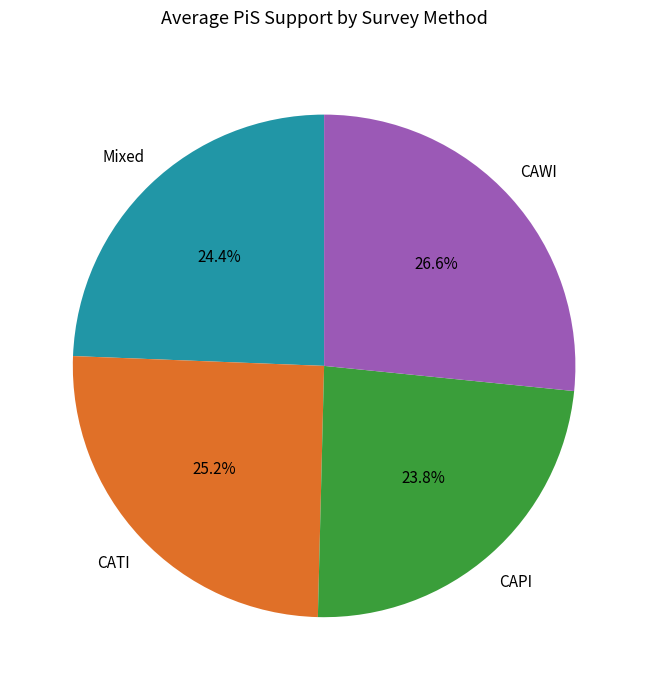

Is there any slice that represents more than half of the pie?

No